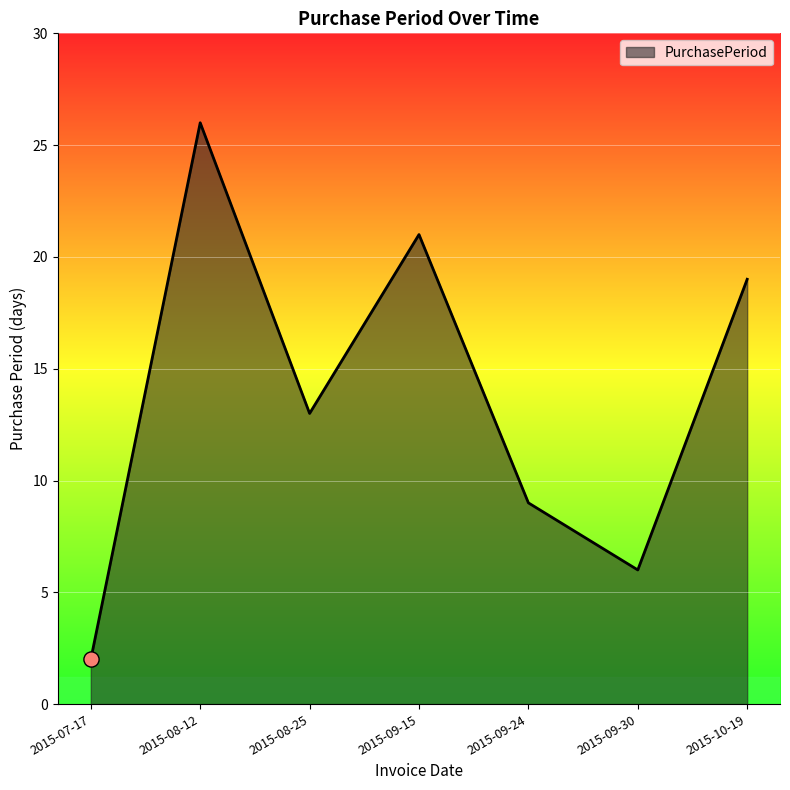

What is the change in value from 2015-07-17 to 2015-09-15?

+19